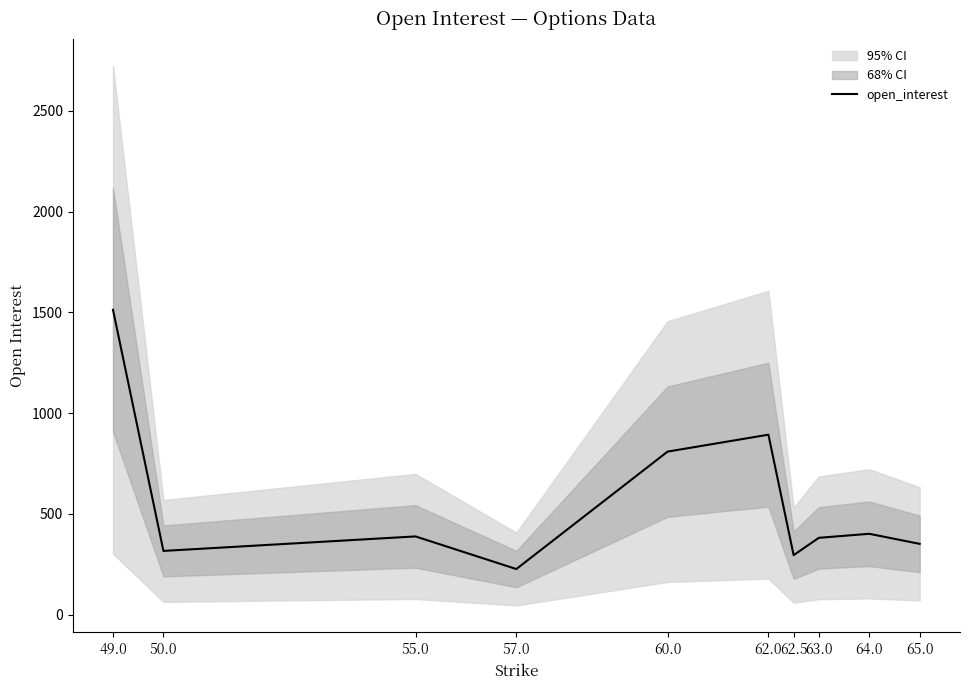

True or false: the data has more than 1 interior local peaks.

True